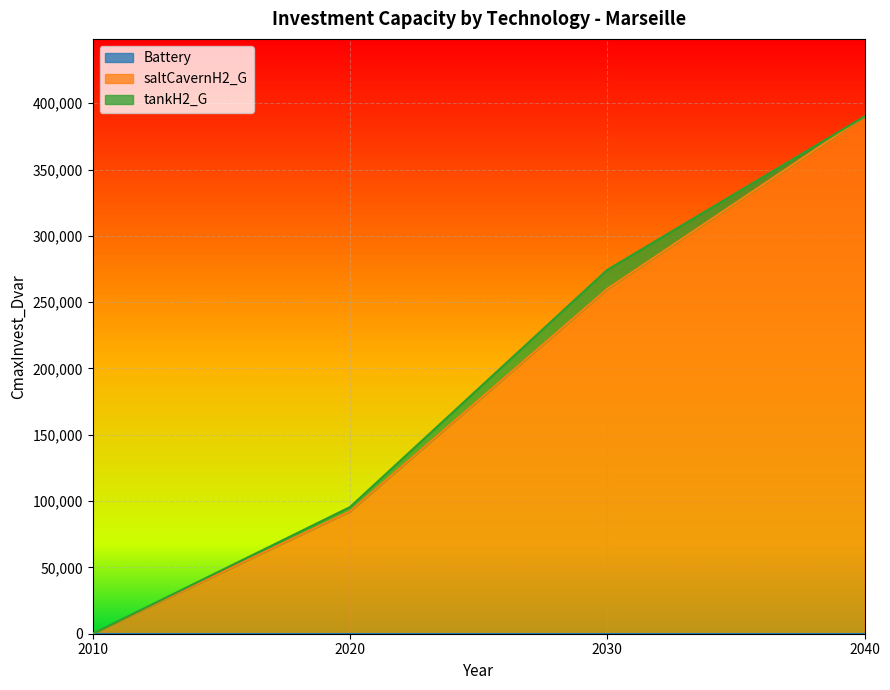

Between 2040 and 2010, which is larger?

2040